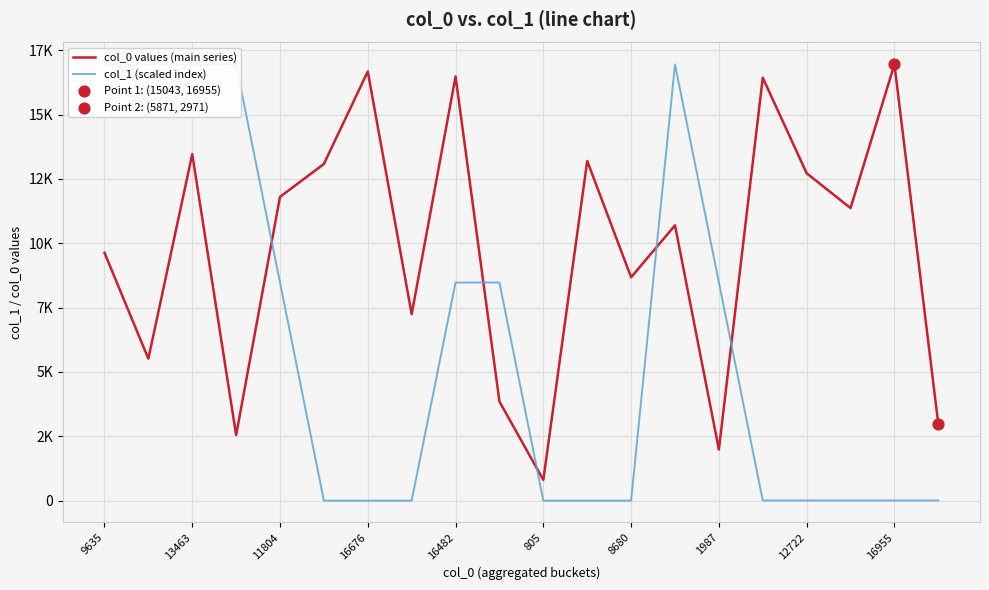

Is this an area chart (filled region under the line)?

No